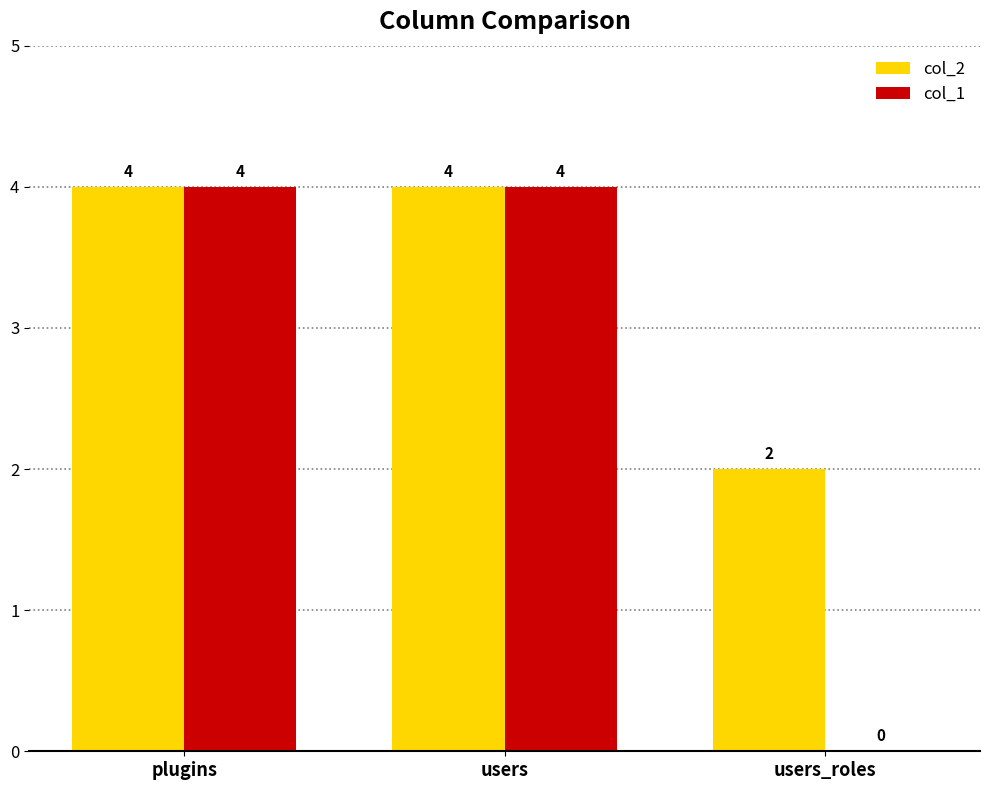

What is the sum of all col_1 values?

8